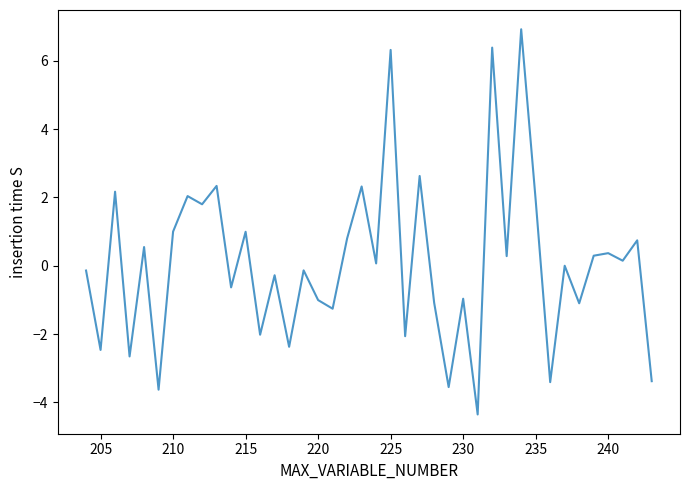

What is the average value?

0.1